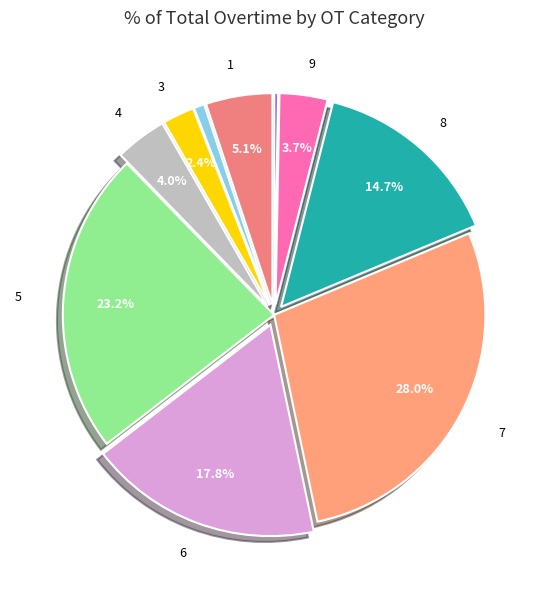

How many slices are in this pie chart?

10